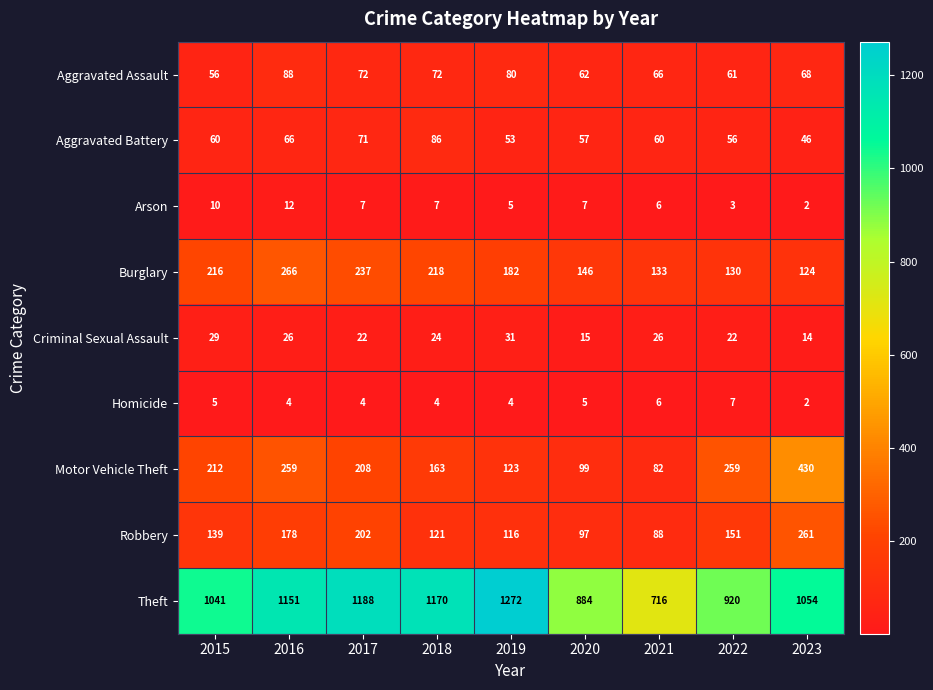

Where does the Aggravated Assault series first go above 68?

2016